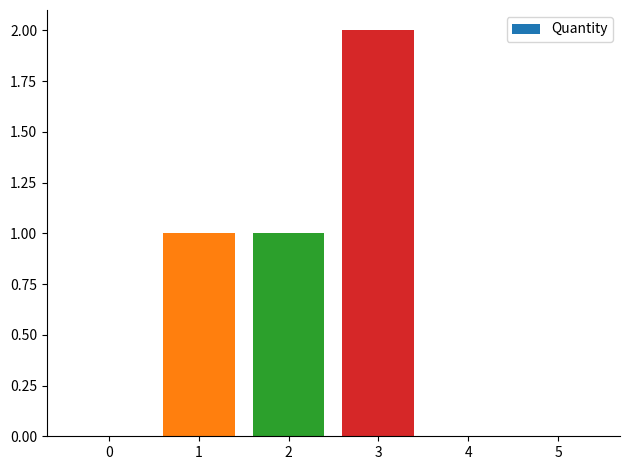

At which category does the chart reach its peak across all series?

3